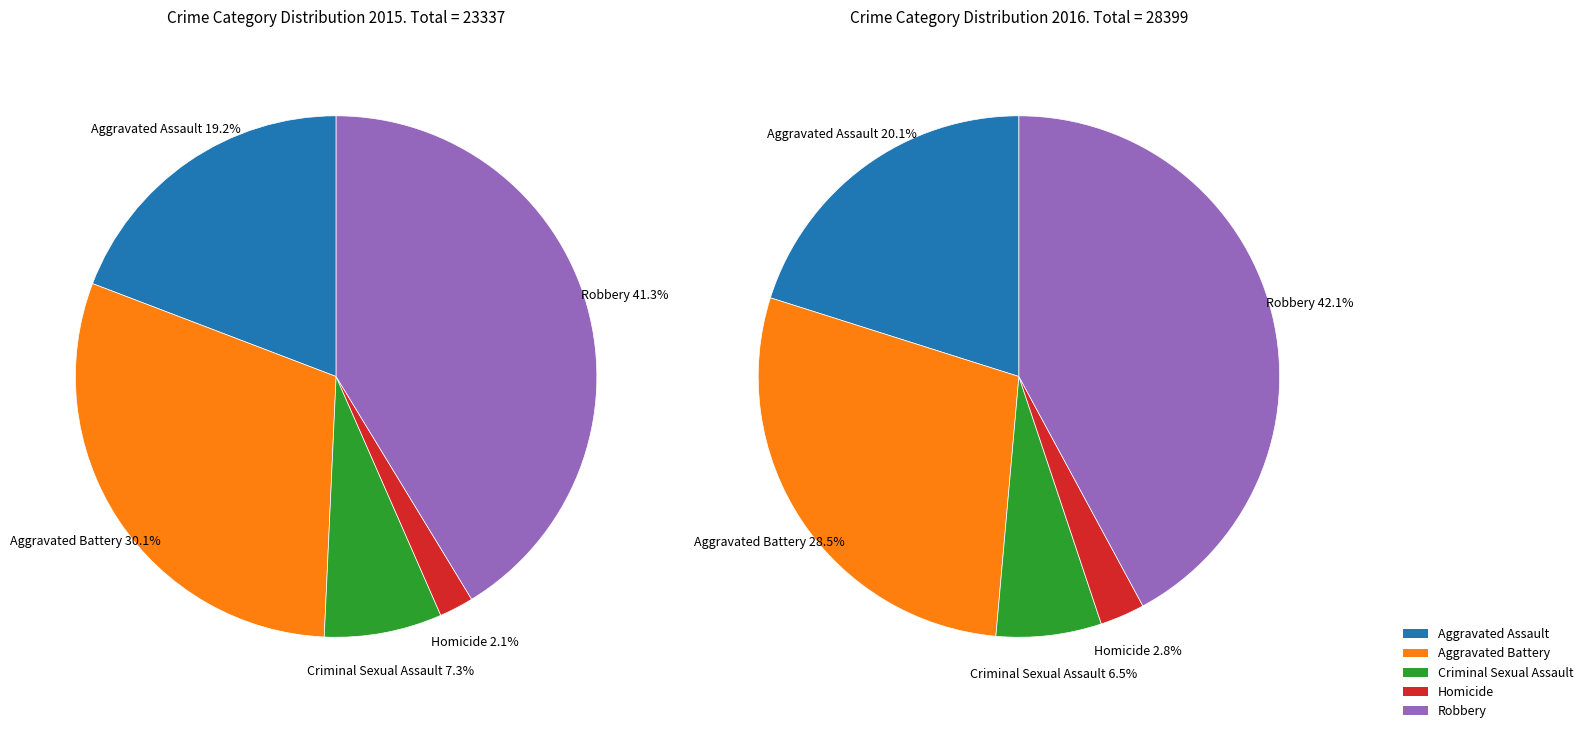

To the nearest percent, what percentage of the pie is Aggravated Battery?

30%